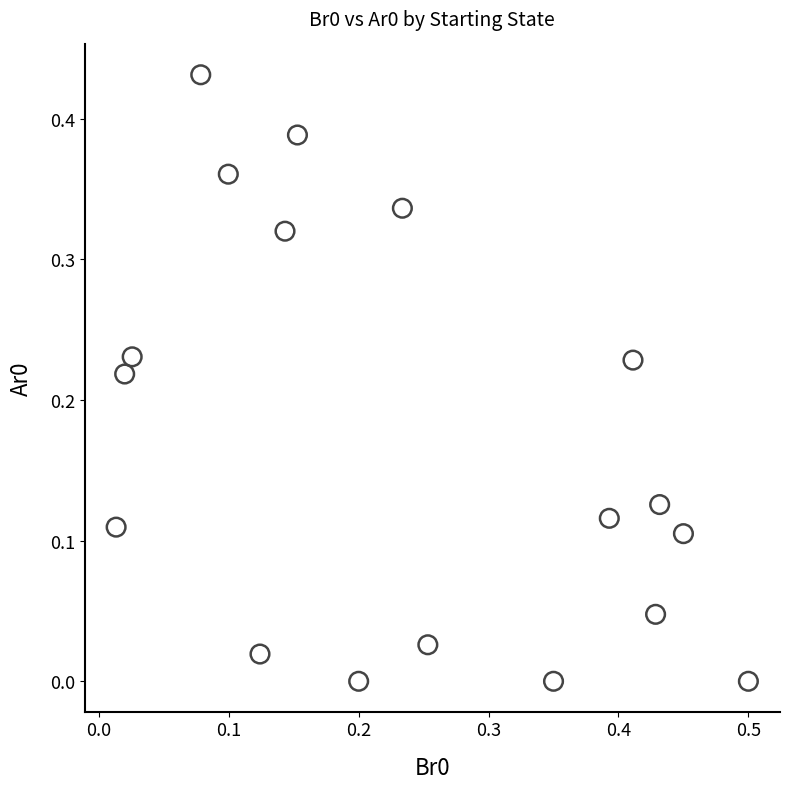

What is the range of X values (max minus min)?

0.5